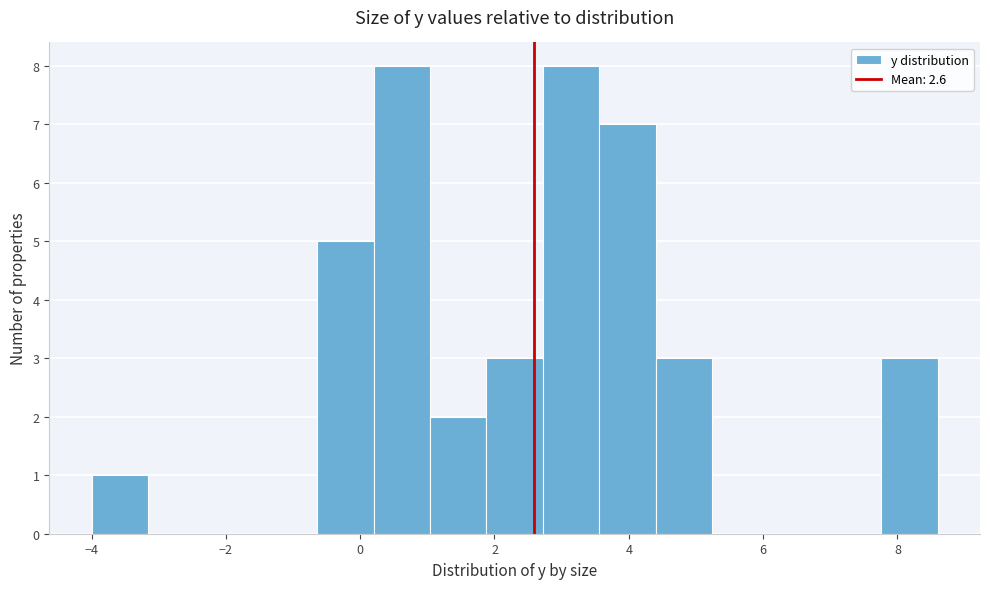

Reading left to right, list every bar in this chart as the range it spans on the x-axis followed by its height. Neither the bar edges nor the heights are printed on the chart, so give them approximately, as read against the axes.

-4.00 to -3.16: 1
-3.16 to -2.32: 0
-2.32 to -1.48: 0
-1.48 to -0.64: 0
-0.64 to 0.20: 5
0.20 to 1.04: 8
1.04 to 1.88: 2
1.88 to 2.72: 3
2.72 to 3.56: 8
3.56 to 4.40: 7
4.40 to 5.24: 3
5.24 to 6.08: 0
6.08 to 6.92: 0
6.92 to 7.76: 0
7.76 to 8.60: 3